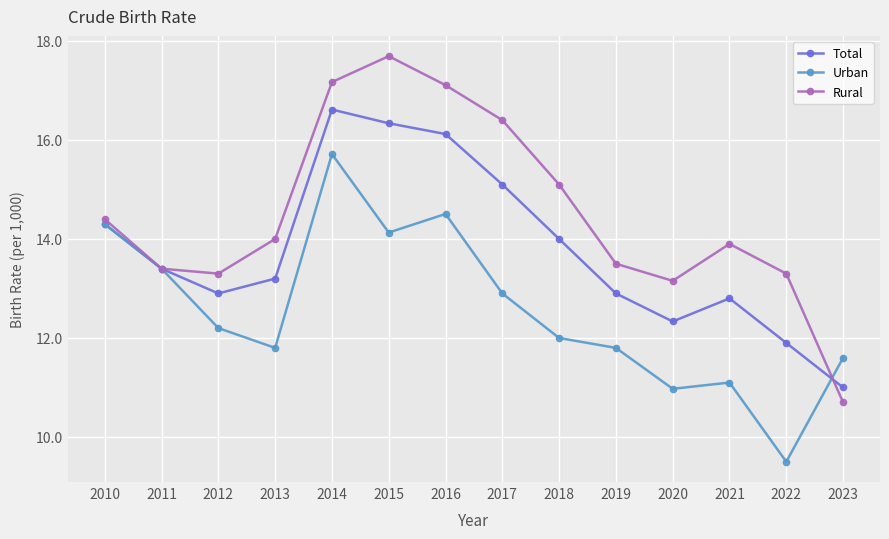

True or false: Rural has a value of 15.1 at 2018.

True